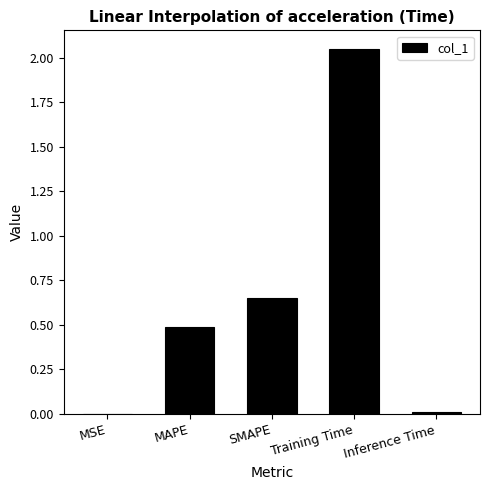

Are the bars horizontal?

No